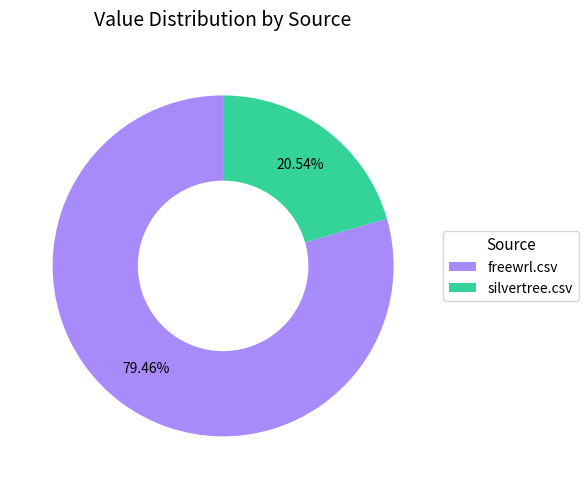

To the nearest percent, what portion does silvertree.csv represent?

21%